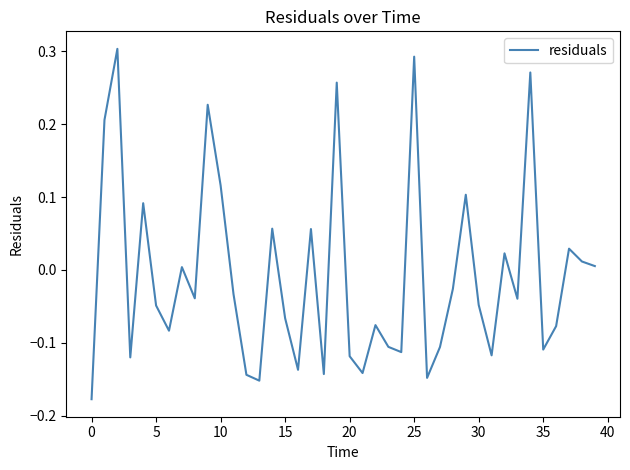

Is this an area chart (filled region under the line)?

No